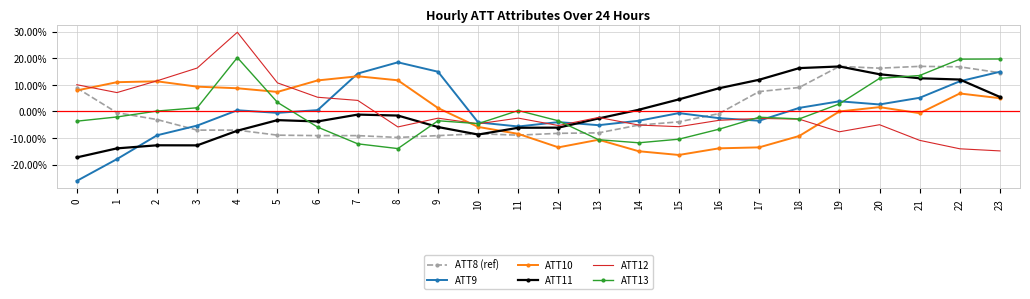

What is the difference between the ATT10 values at 15 and 10?

0.1